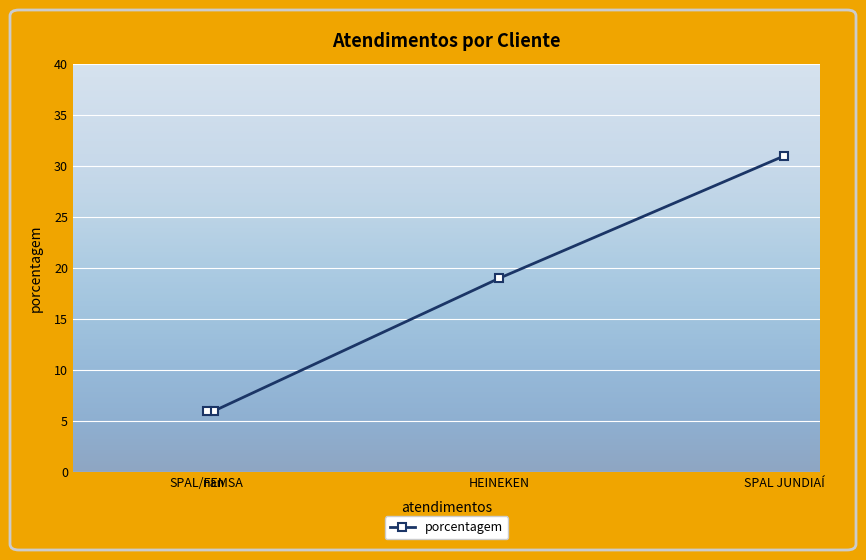

What is the average value?

16